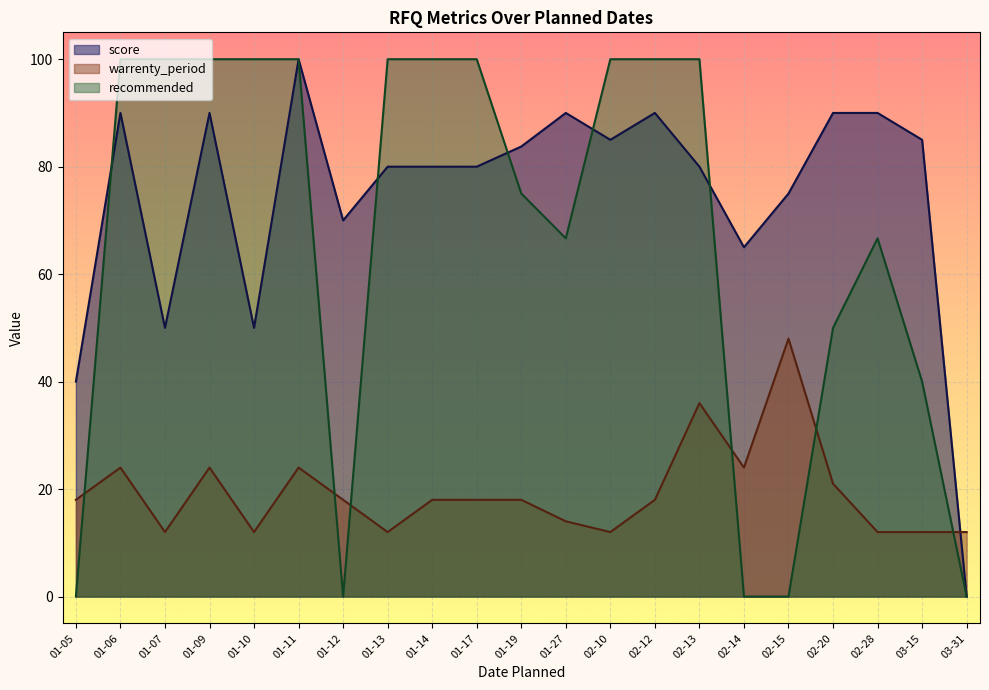

Which series has the largest total across all categories?

score